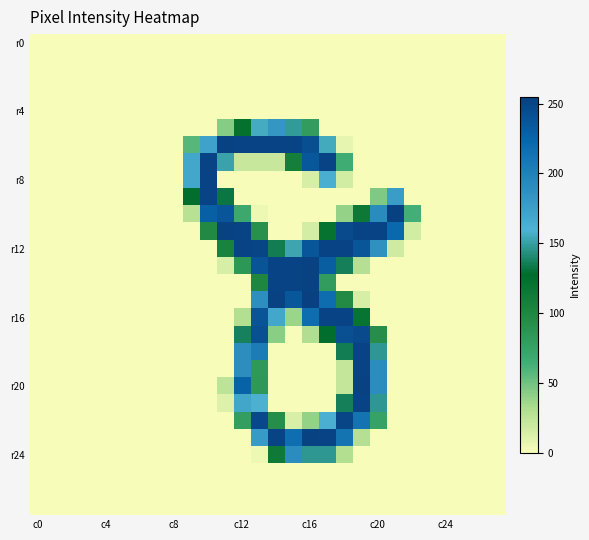

How many data points does each series have?

28